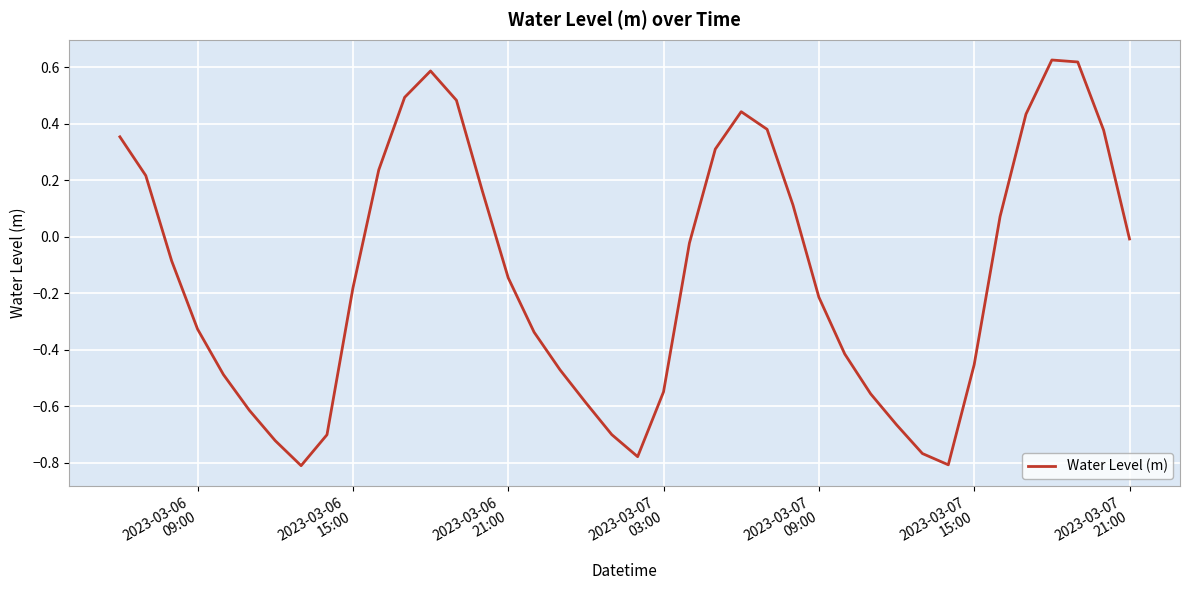

What is the difference between the maximum and minimum values?

1.4